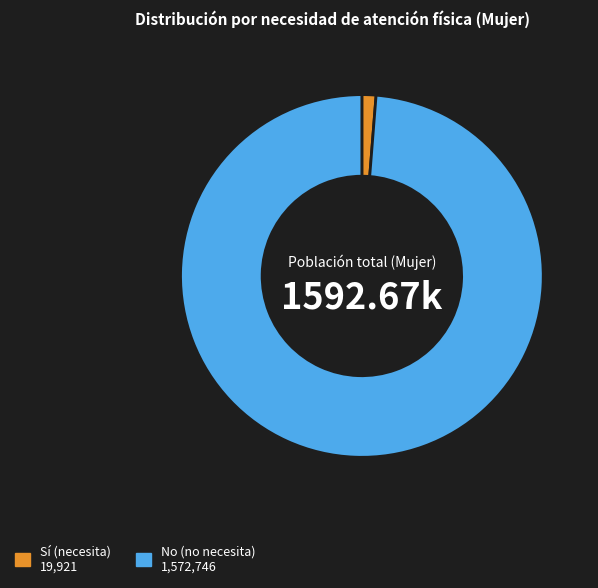

Is there a majority slice in this chart?

Yes